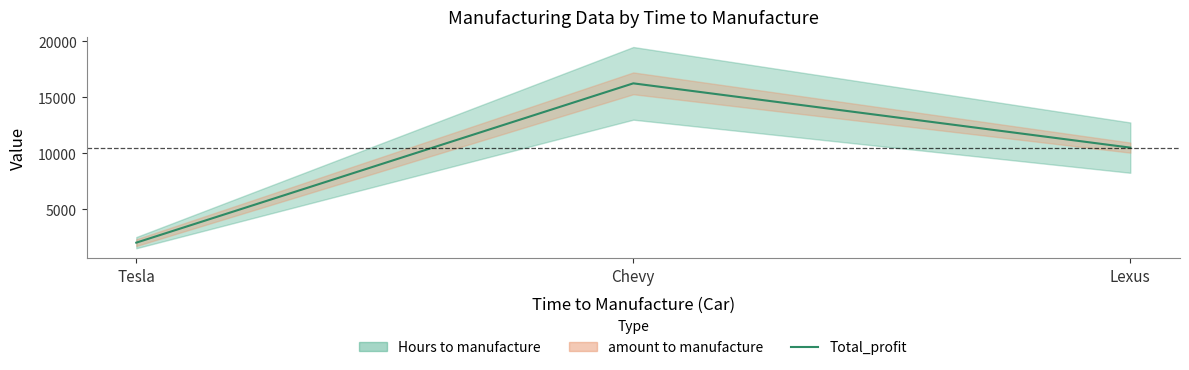

The chart shows a value of 446.1 at Tesla. True or false?

False